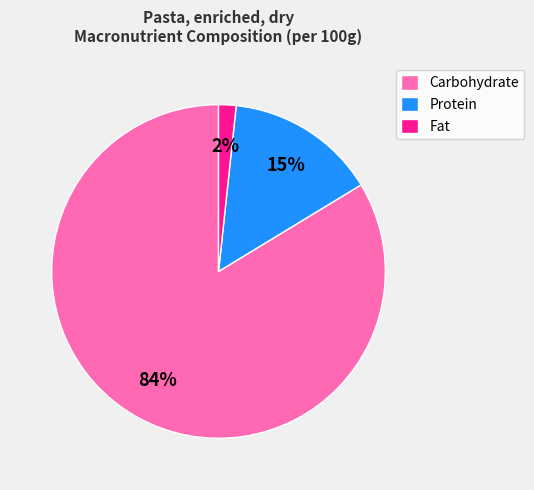

Which slice represents more than half of the pie?

Carbohydrate